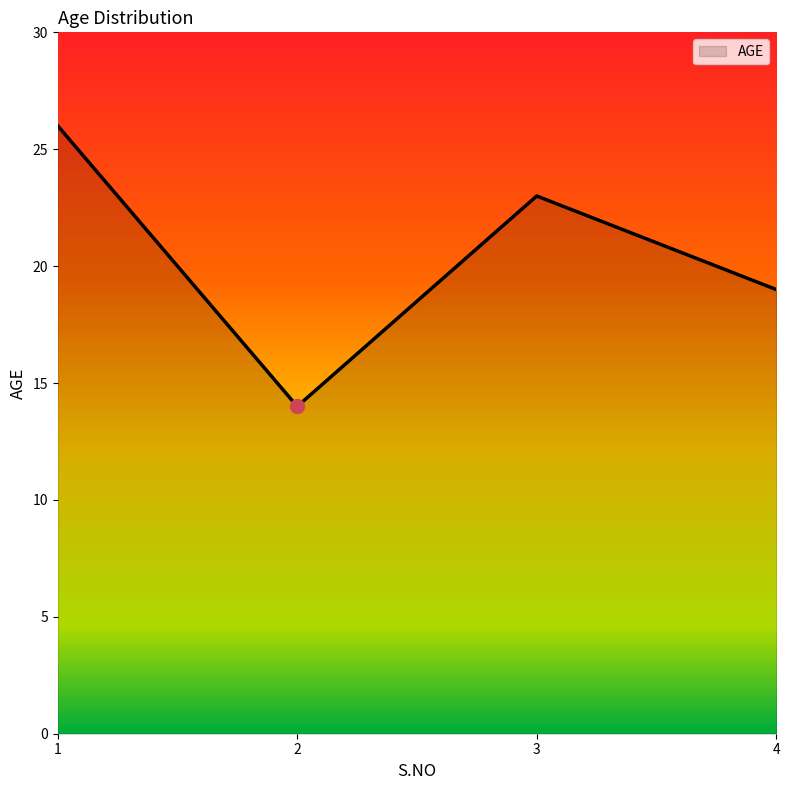

How many interior local valleys (lower than both neighbors) does the data have?

1